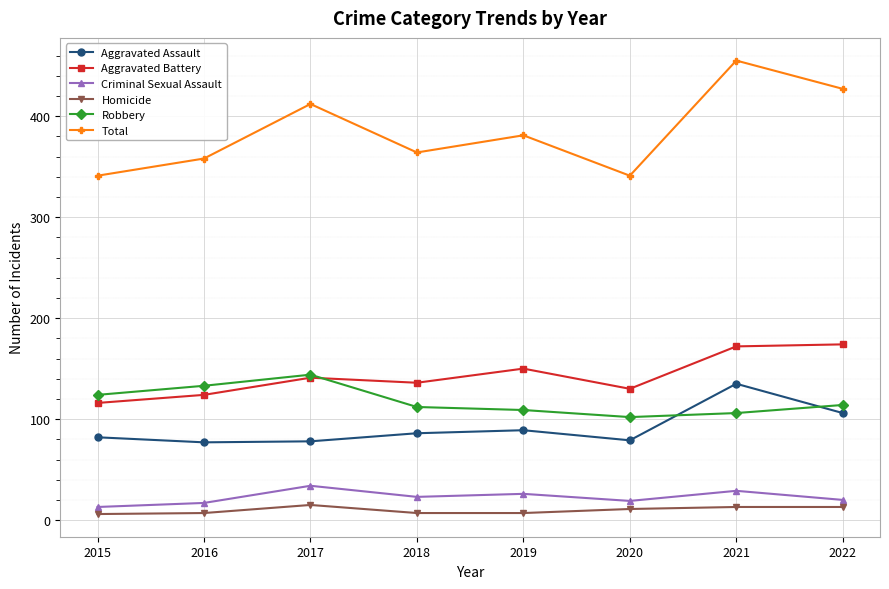

True or false: Aggravated Battery has more than 0 interior local peaks.

True